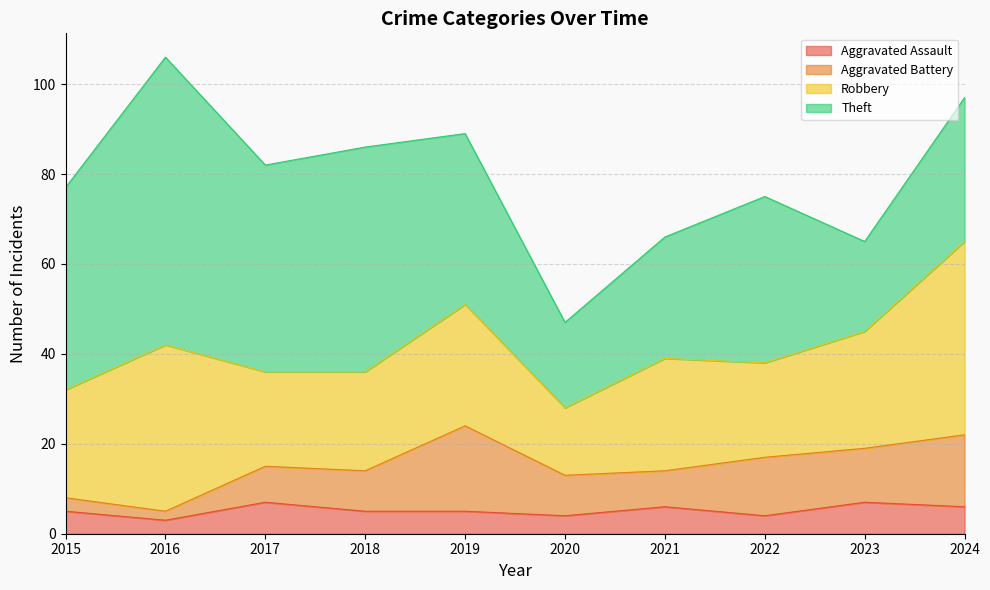

What is the difference between the Robbery values at 2021 and 2024?

18